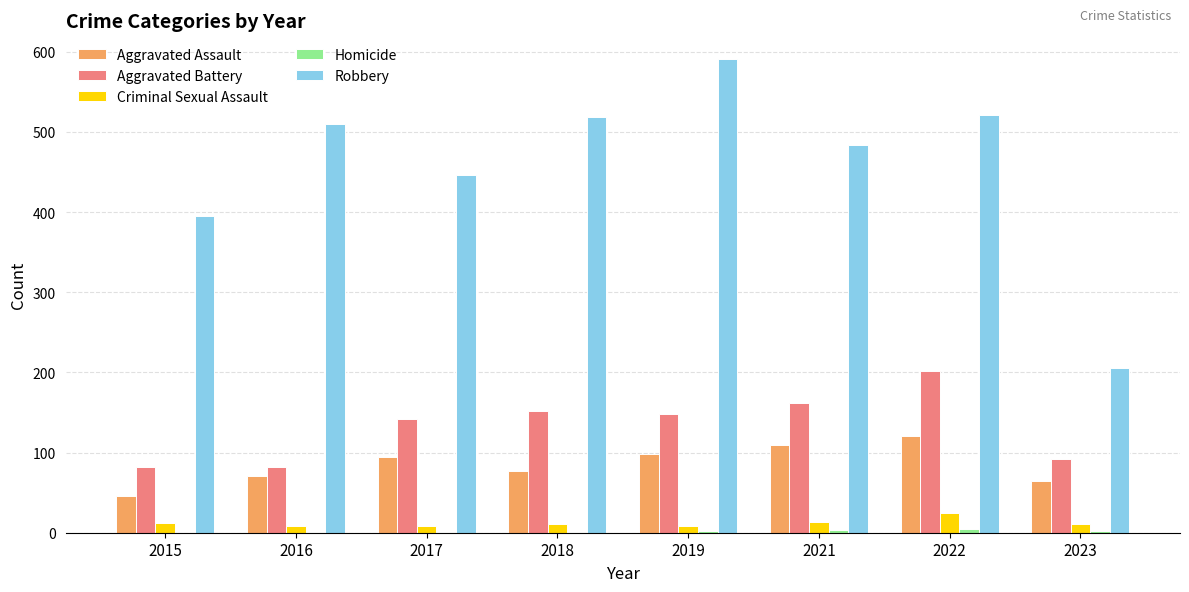

How many groups of bars are there?

8